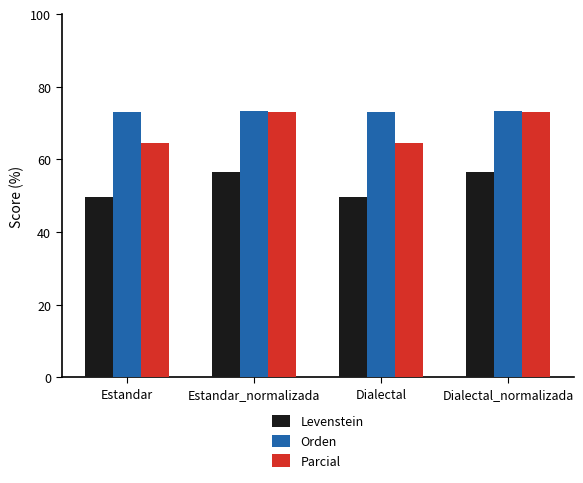

Which series has the largest total across all categories?

Orden